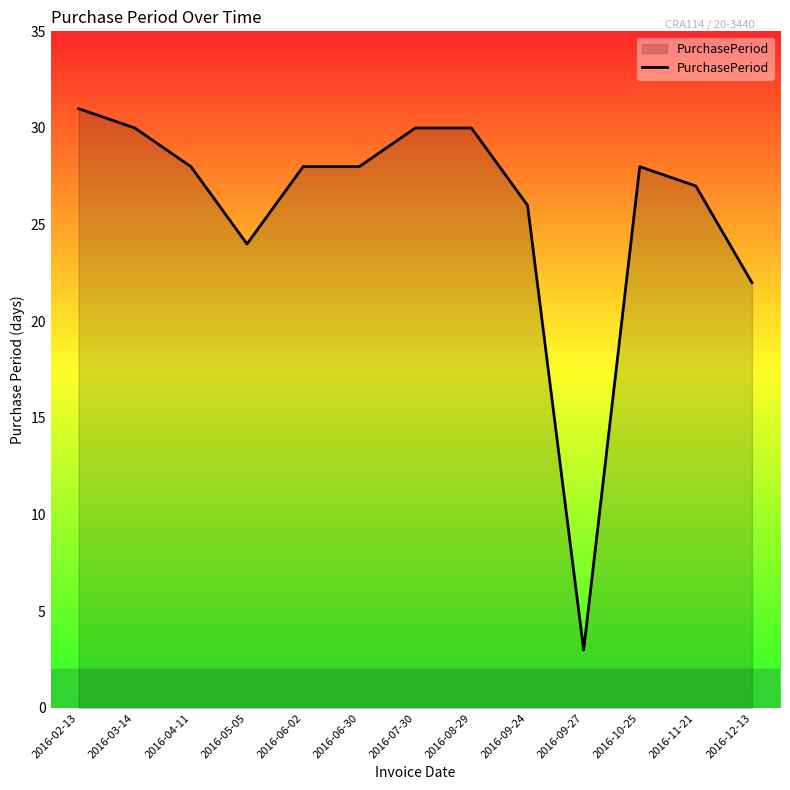

True or false: the data shows 11 at 2016-05-05.

False